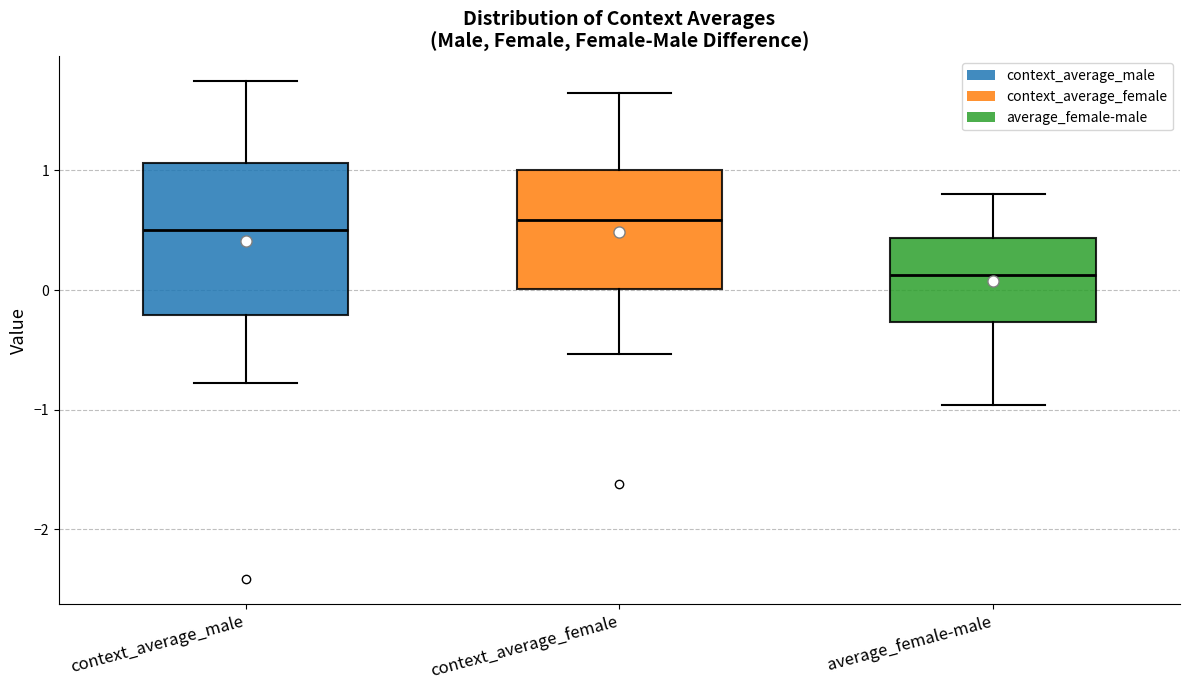

Which box is the tallest, from its lower edge to its upper edge?

context_average_male